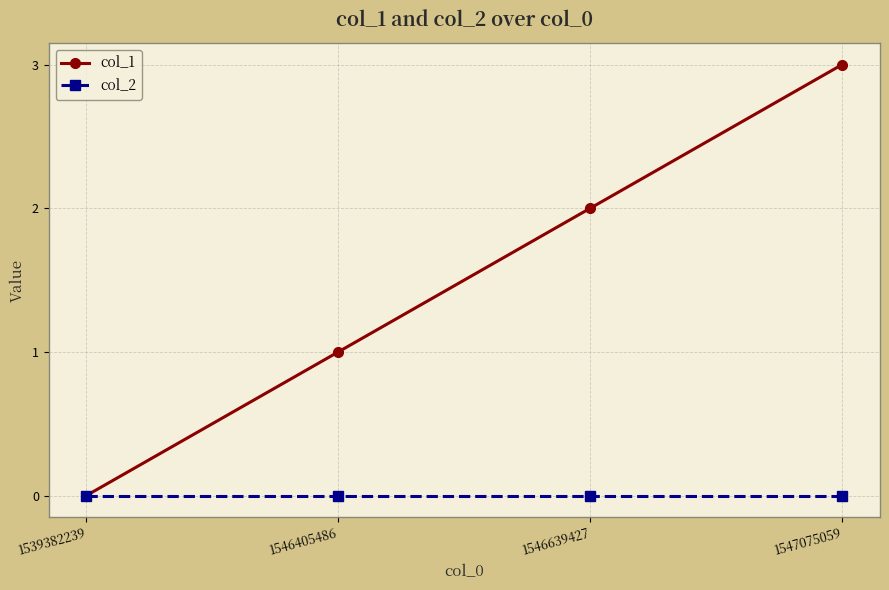

Between 1546405486 and 1546639427, which series saw the biggest shift?

col_1